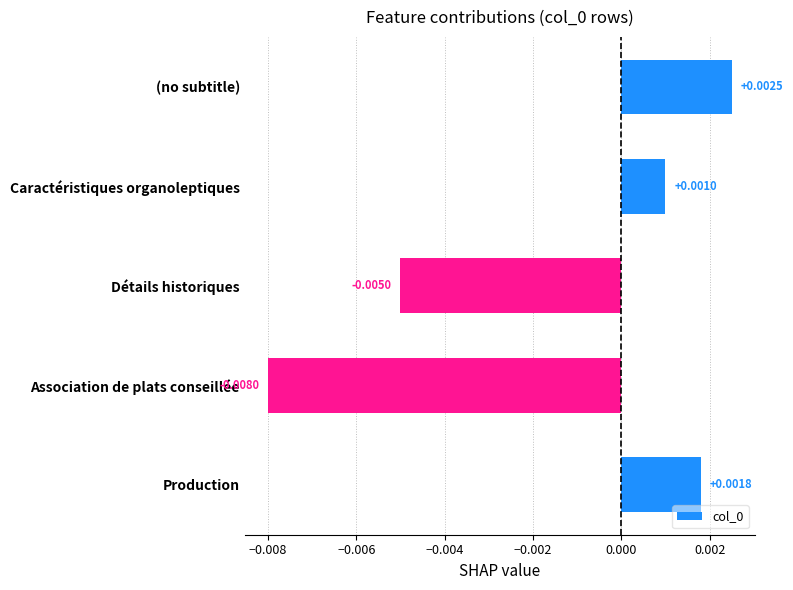

At which category does the chart reach its minimum across all series?

Association de plats conseillée